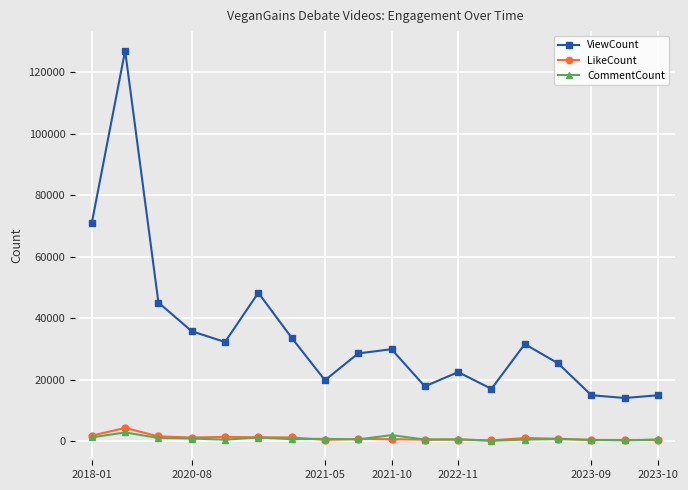

How many values in the LikeCount series are below 786?

9